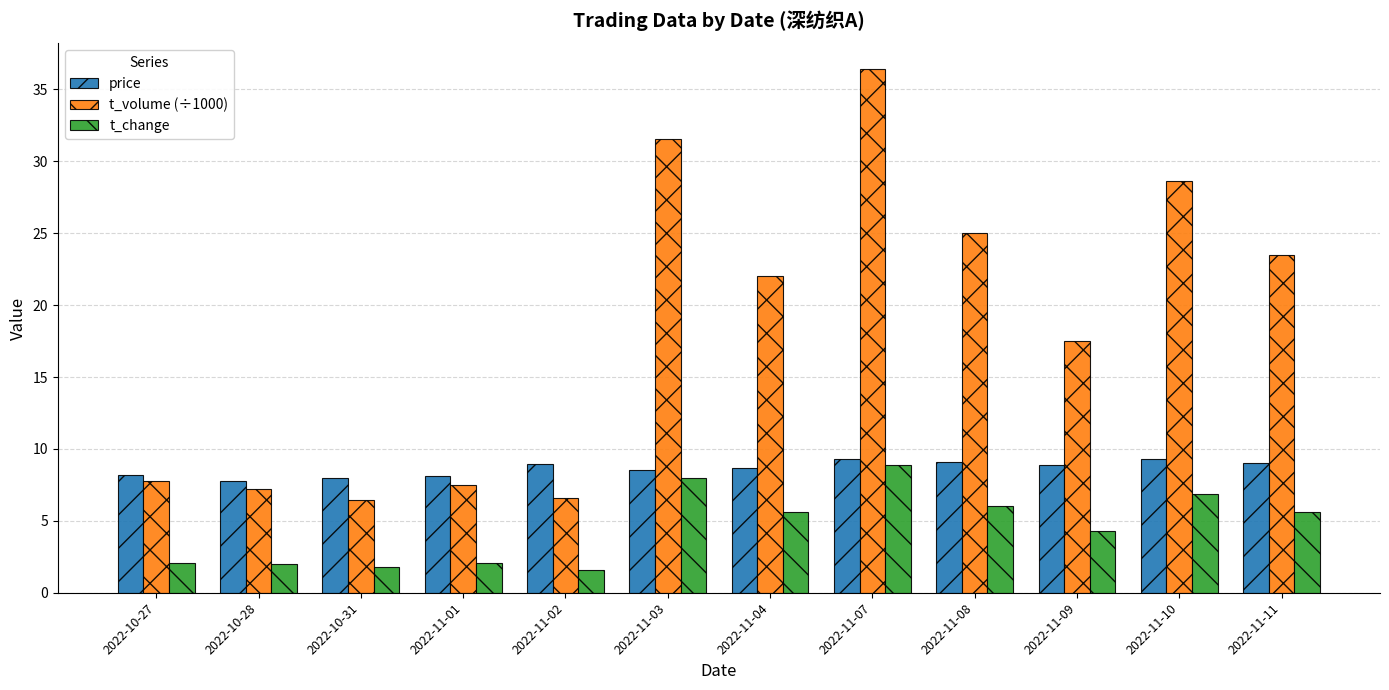

What is the label of the 6th bar from the right?

2022-11-04